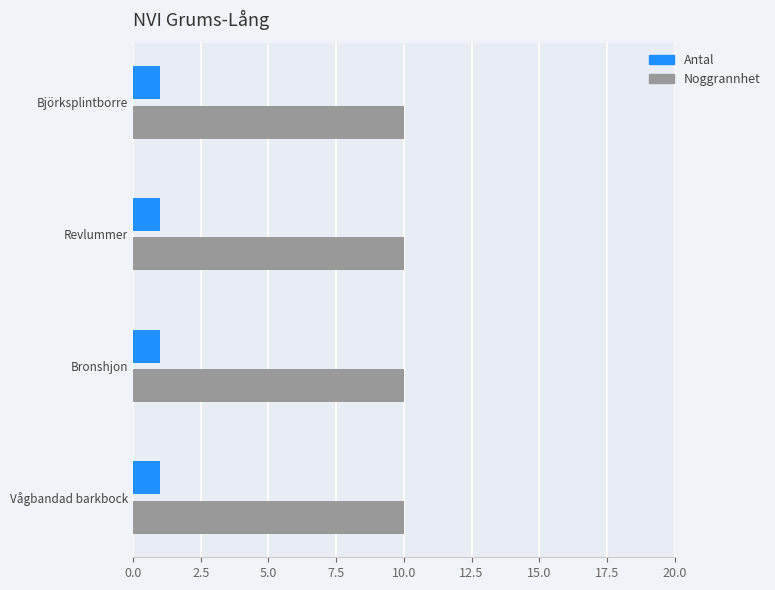

Rank the series by their maximum value, from highest to lowest.

Noggrannhet, Antal